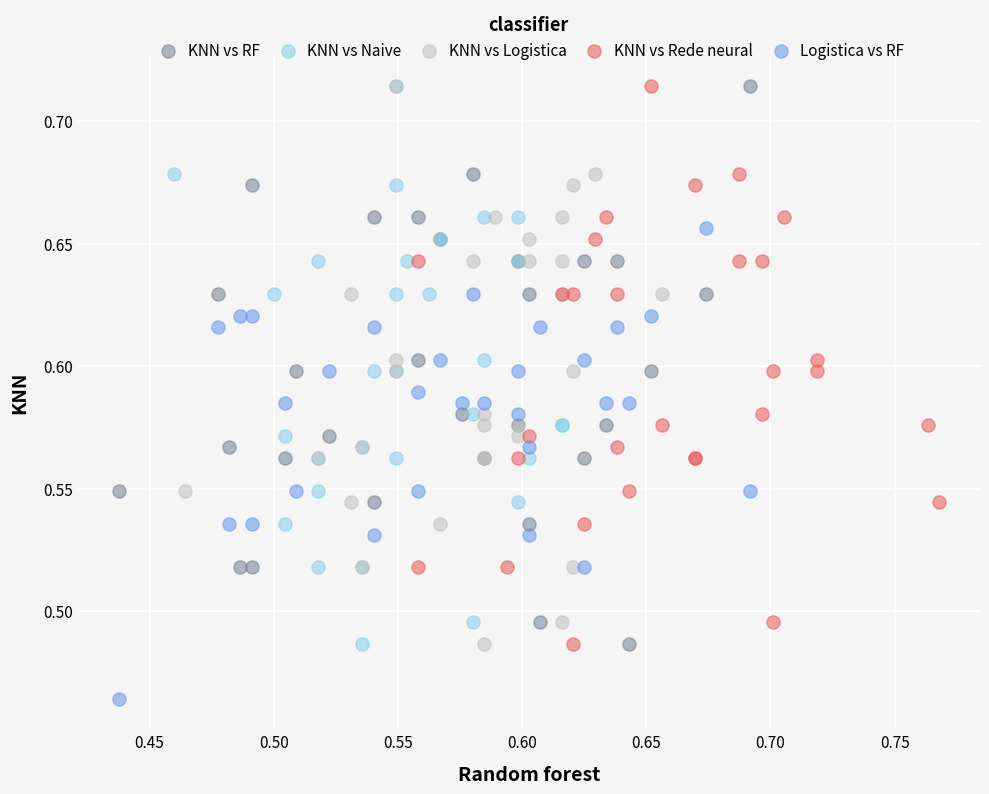

Which series reaches the minimum Y coordinate?

Logistica vs RF